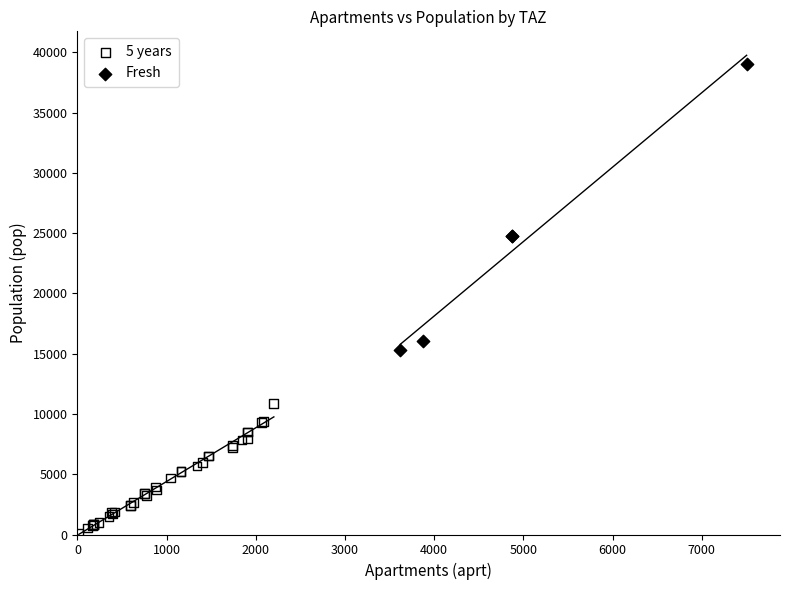

Which series has the largest Y range (max minus min)?

Fresh